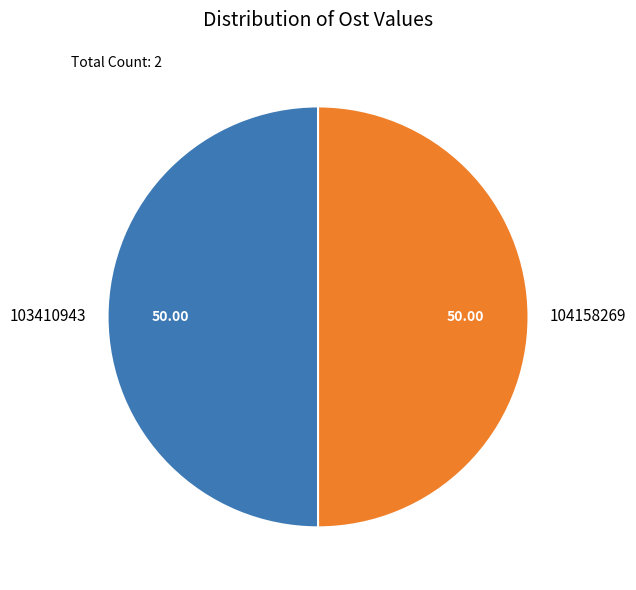

True or false: 104158269 accounts for 50% of the total.

True